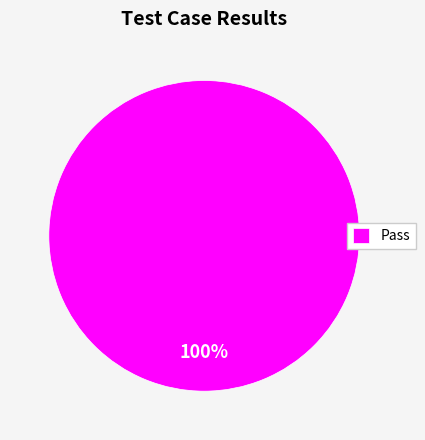

Does any single category account for the majority?

Yes